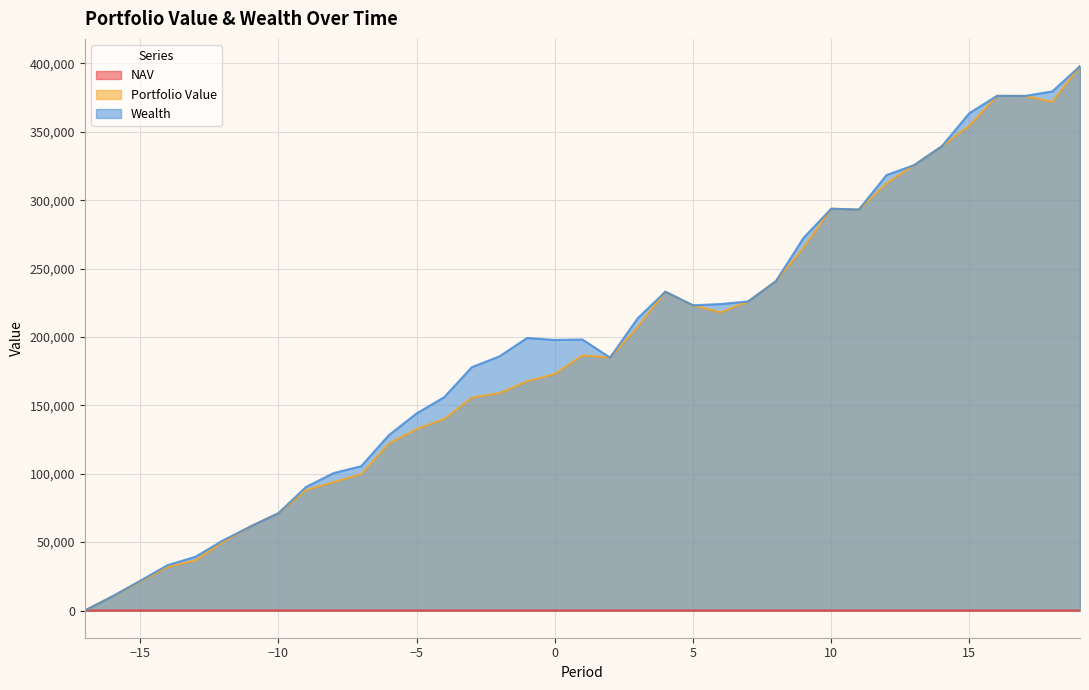

How many values in Wealth are above zero?

36